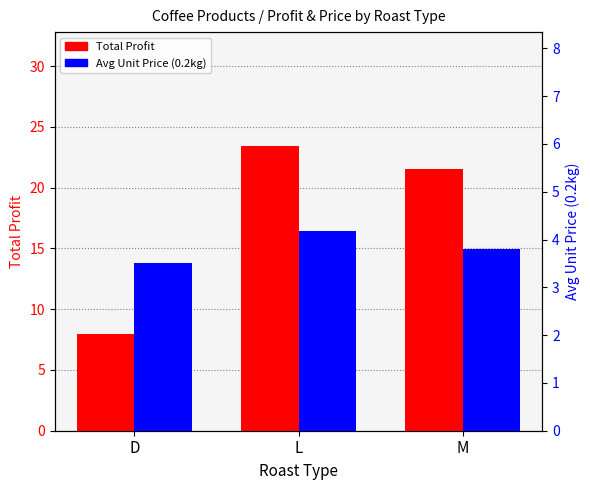

The Total Profit series shows 7.9 at D. True or false?

True